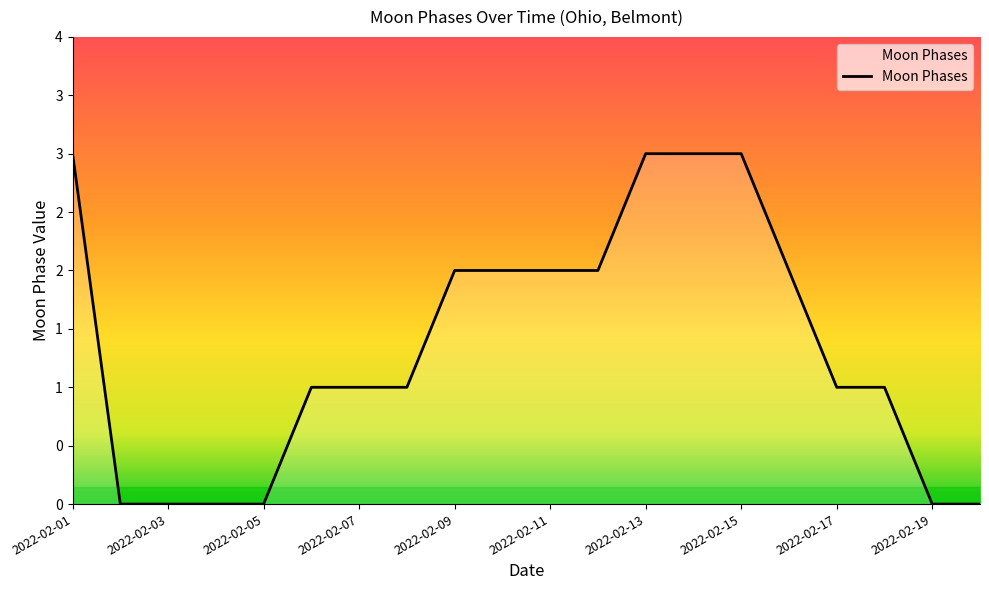

Is this an area chart (filled region under the line)?

Yes